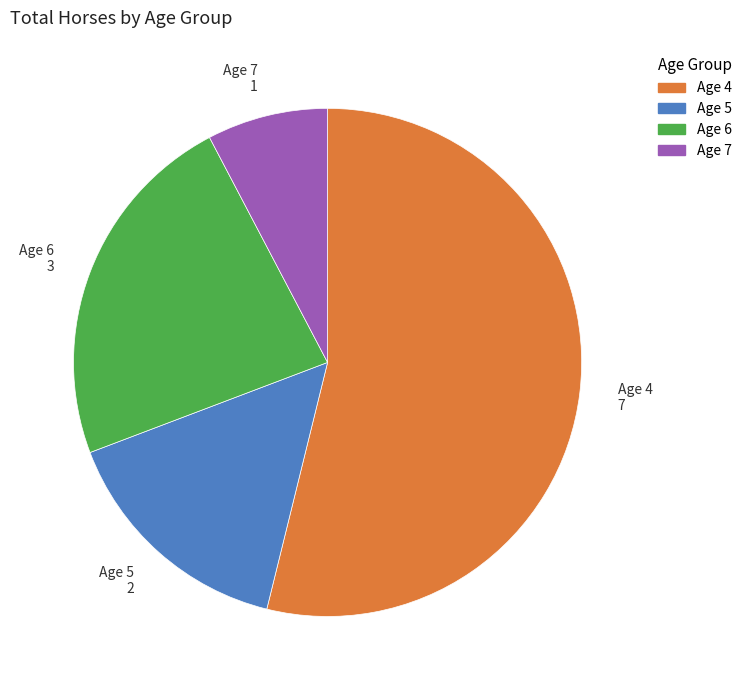

What is the largest slice in the pie chart?

Age 4